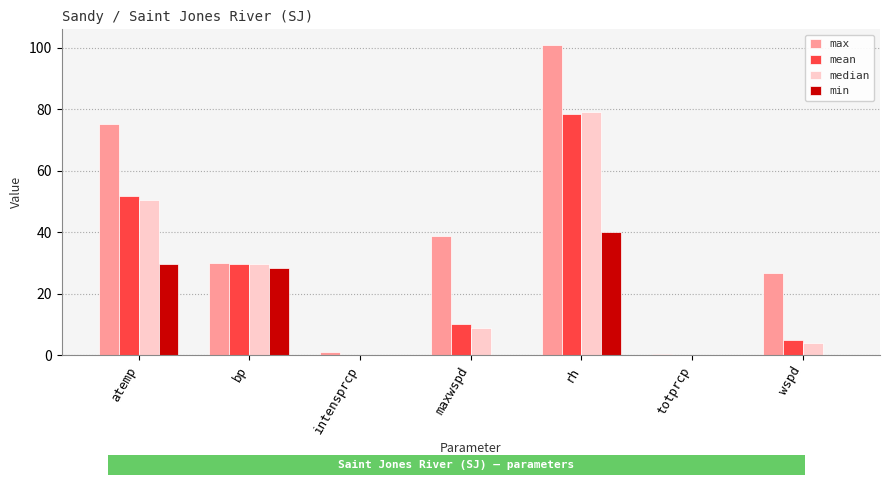

How many data points in max are above 30?

4